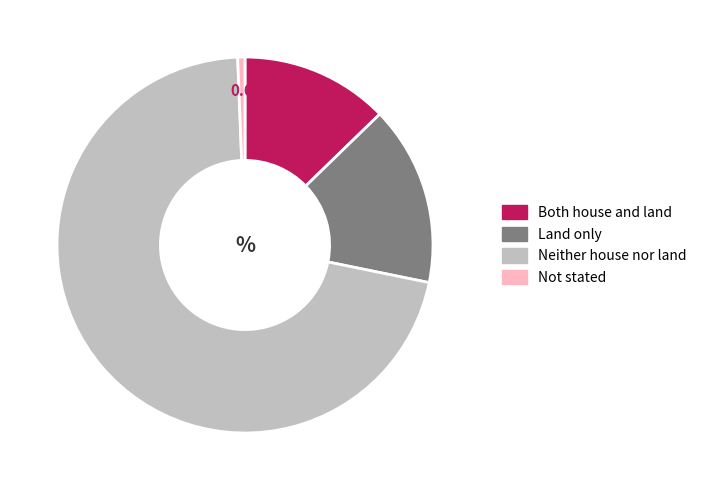

The Land only slice represents 15% of the pie. True or false?

True